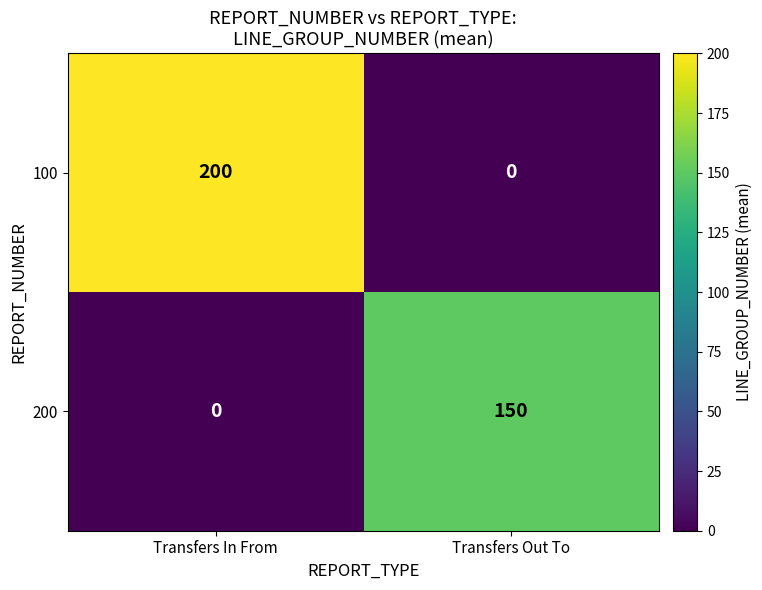

Which series has the widest spread of values?

100